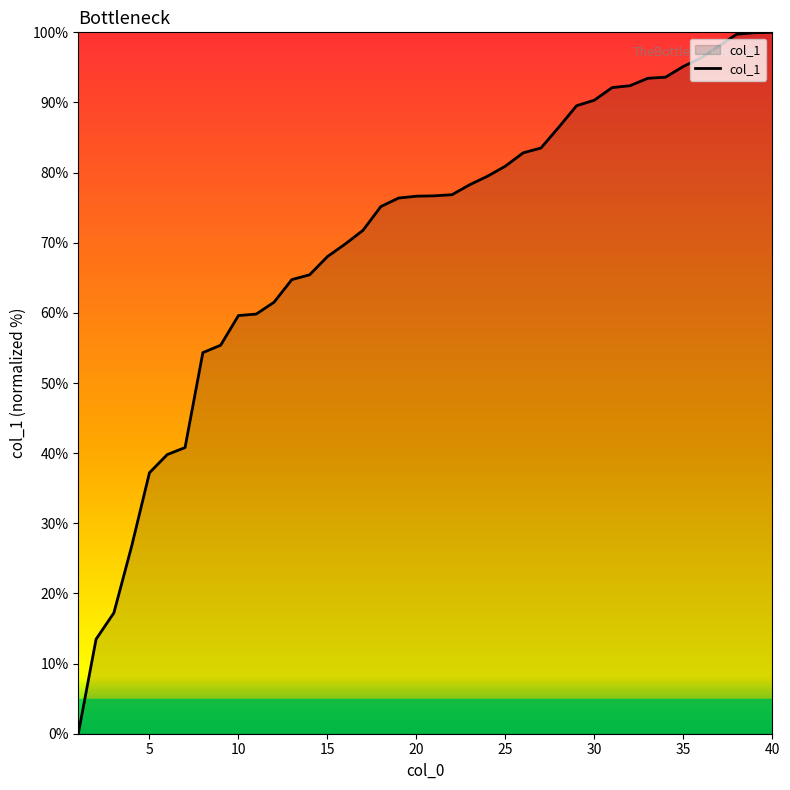

What is the difference between the maximum and minimum values?

100.0